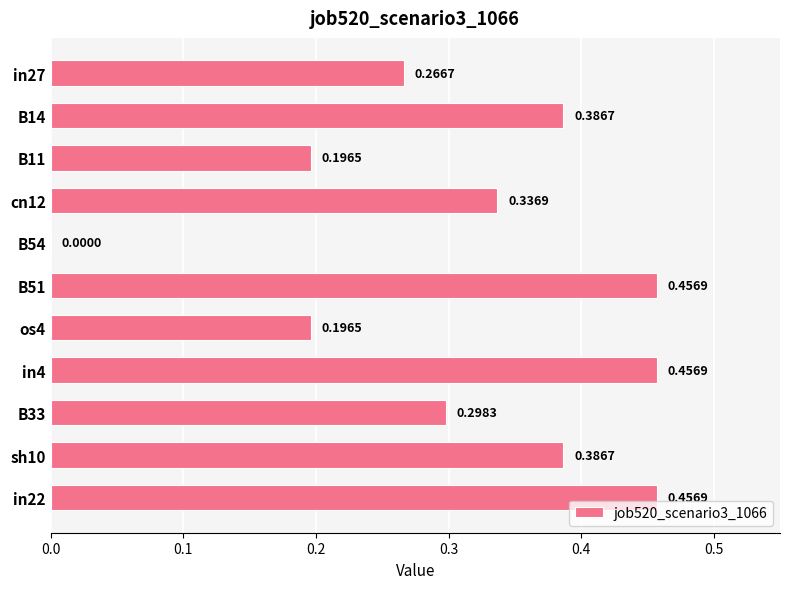

Count the values in the range 0 to 1.

11